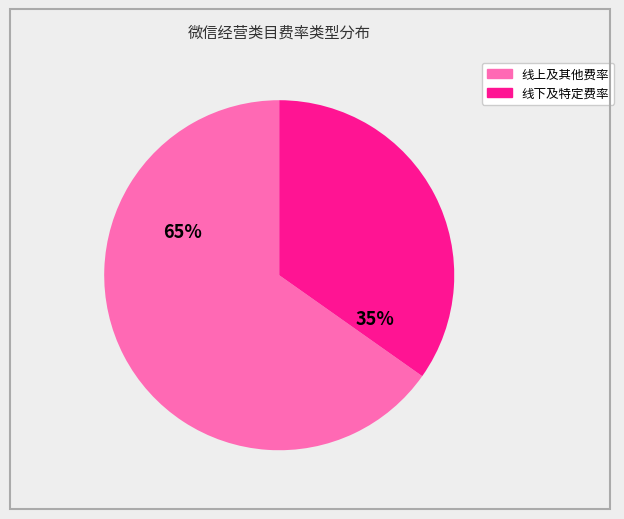

Is there any slice that represents more than half of the pie?

Yes